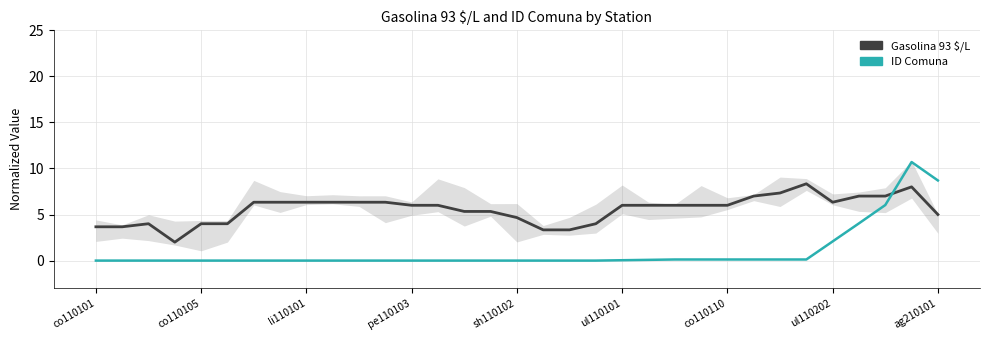

Reading right to left, transcribe all the data shown in this chart.

Gasolina 93 $/L (normalized): 5.0	8.0	7.0	7.0	6.3	8.3	7.3	7.0	6.0	6.0	6.0	6.0	6.0	4.0	3.3	3.3	4.7	5.3	5.3	6.0	6.0	6.3	6.3	6.3	6.3	6.3	6.3	4.0	4.0	2.0	4.0	3.7	3.7
ID Comuna (normalized): 8.7	10.7	6.0	4.0	2.1	0.1	0.1	0.1	0.1	0.1	0.1	0.1	0.0	0.0	0.0	0.0	0.0	0.0	0.0	0.0	0.0	0.0	0.0	0.0	0.0	0.0	0.0	0.0	0.0	0.0	0.0	0.0	0.0